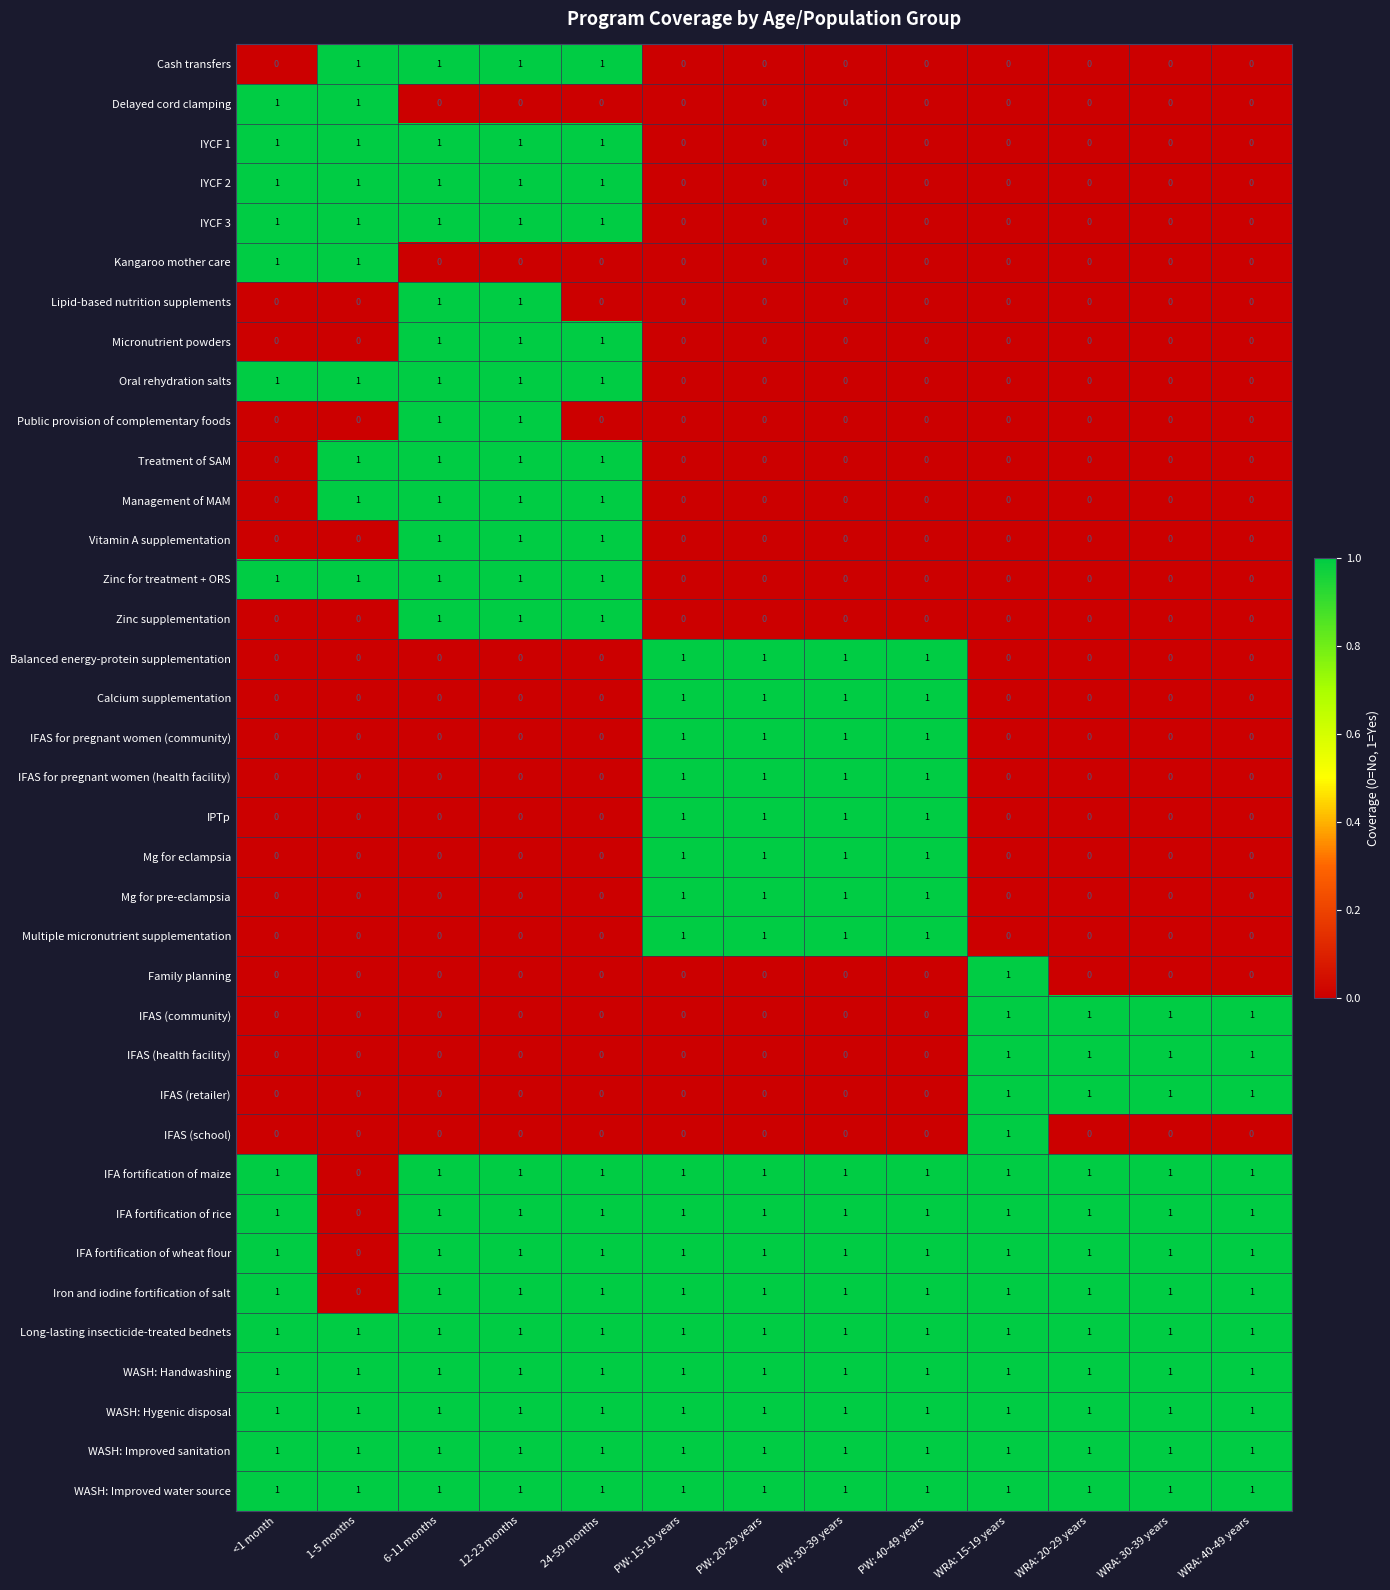

What is the sum of all IFAS (retailer) values?

4